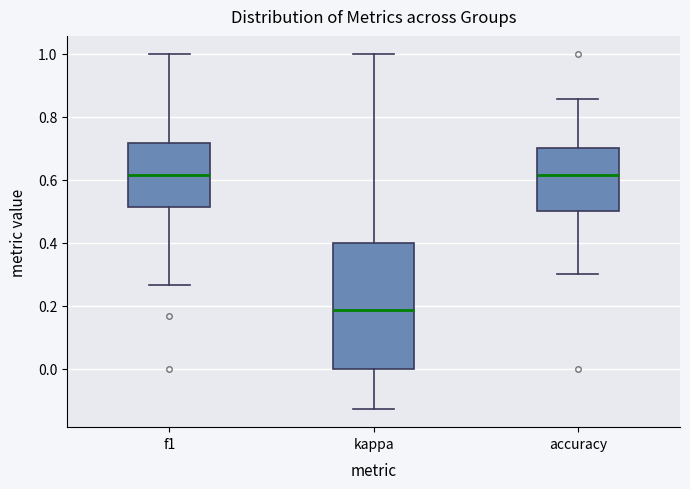

Reading left to right, transcribe this box plot: for each box, give where its median line is, the range the box spans, and where its two whiskers end, as read against the y-axis. The values are not printed on the chart, so give them approximately, as read against the axis.

f1: median 0.62, box 0.52 to 0.72, whiskers 0.26 to 1.00
kappa: median 0.18, box 0.00 to 0.40, whiskers -0.12 to 1.00
accuracy: median 0.62, box 0.50 to 0.70, whiskers 0.30 to 0.86